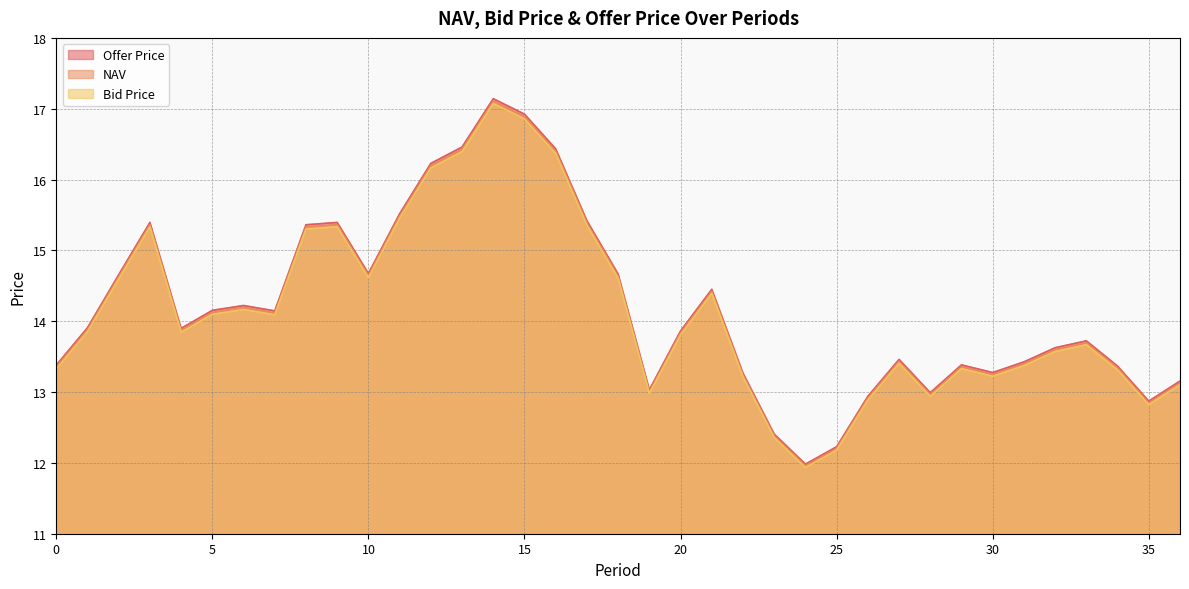

At 10, list the series in order from smallest to largest.

Bid Price, NAV, Offer Price